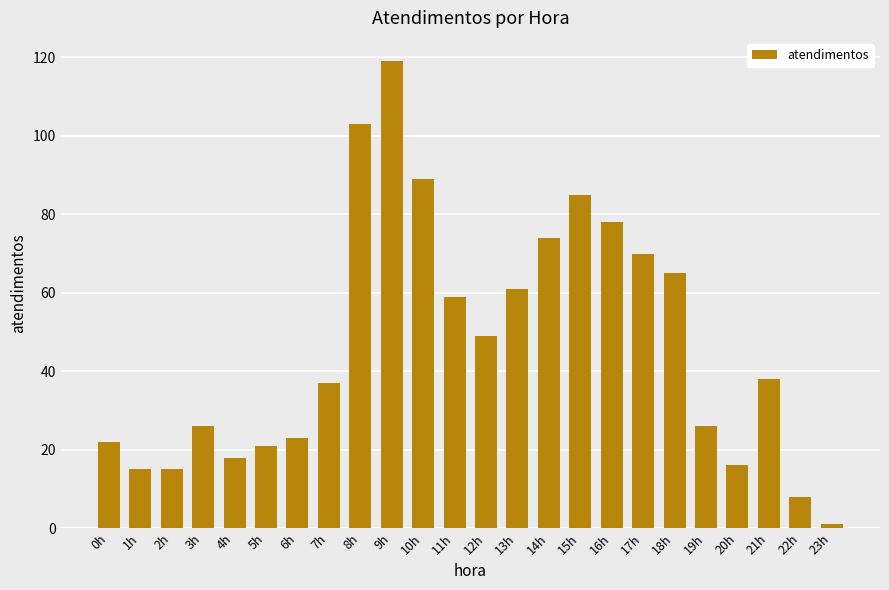

Is it true that the value at 15h is 85?

True